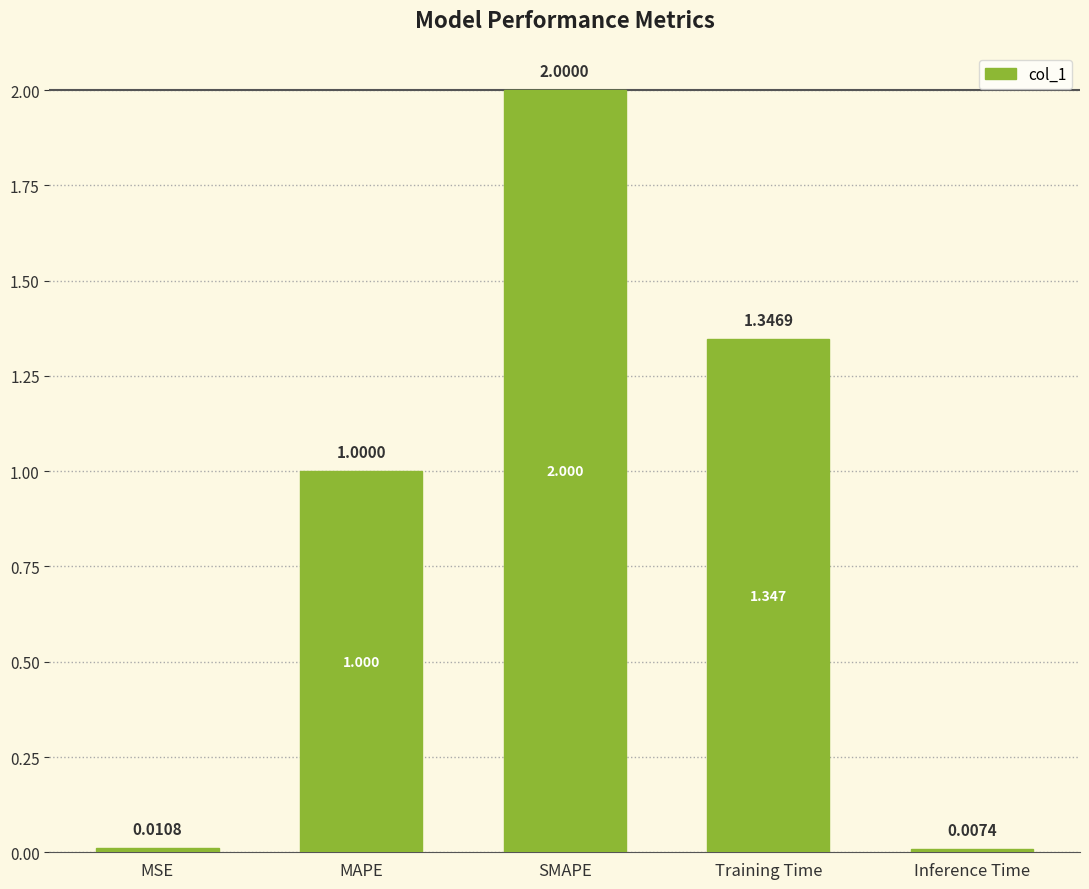

How many data points are above 1?

3